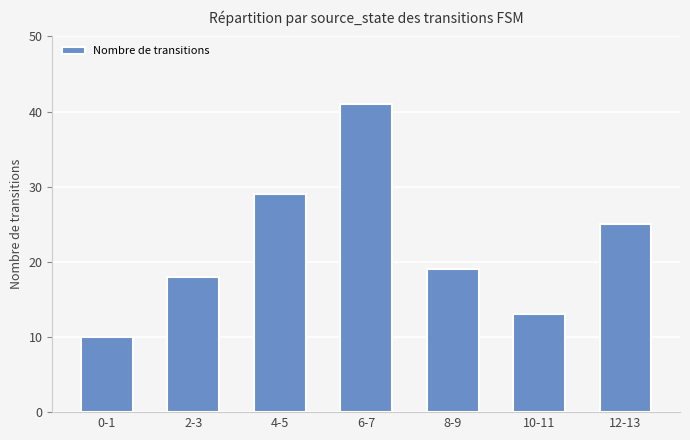

What is the change in value from 6-7 to 10-11?

-28